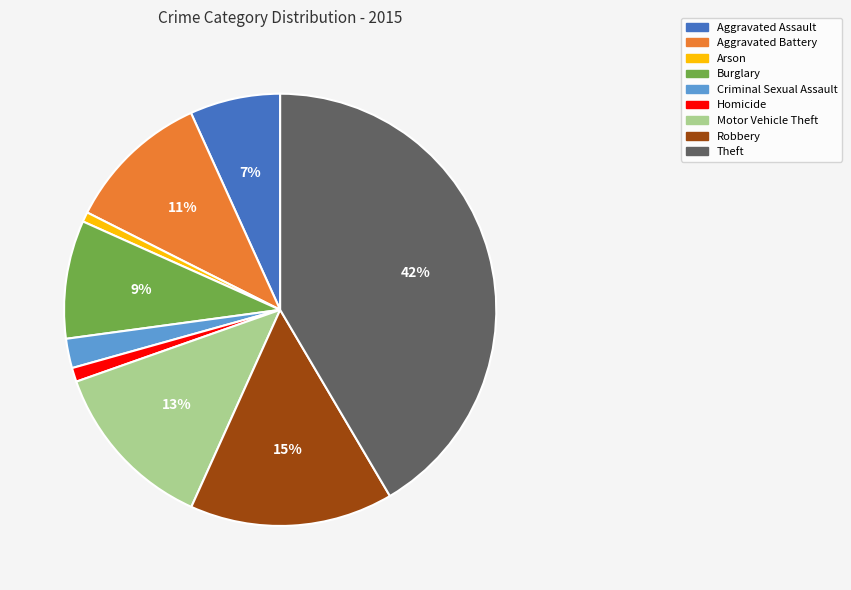

To the nearest percent, what is the difference between the largest and smallest slice percentages?

41%